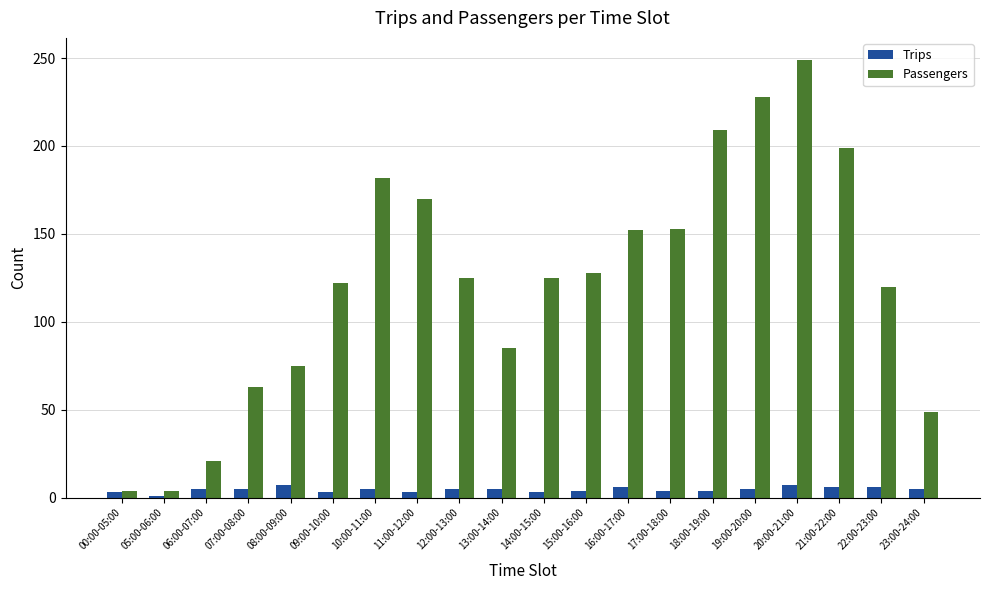

What are all the series names shown in the legend?

Trips, Passengers